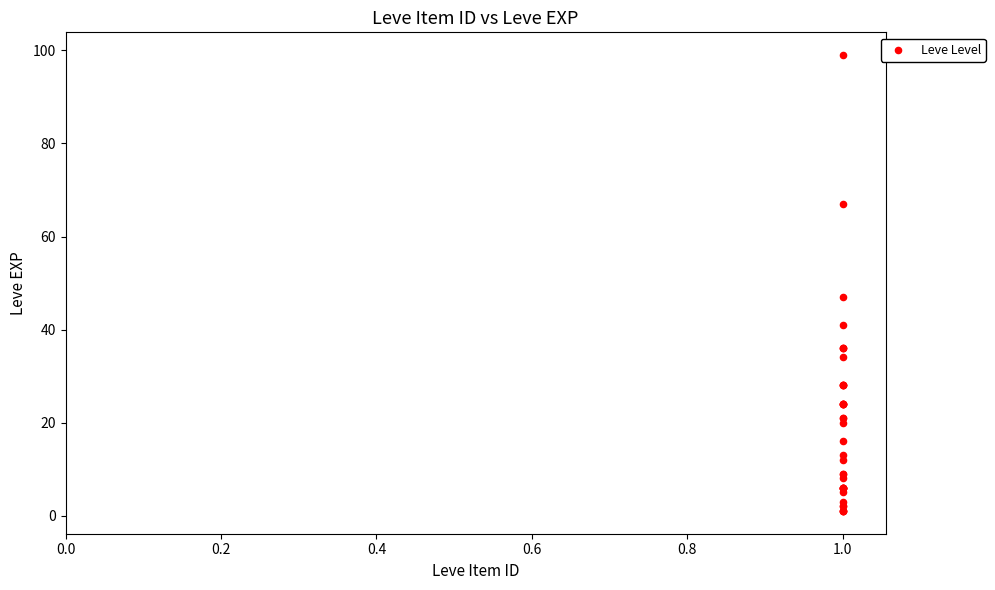

What Y value in the scatter plot is closest to 50?

47